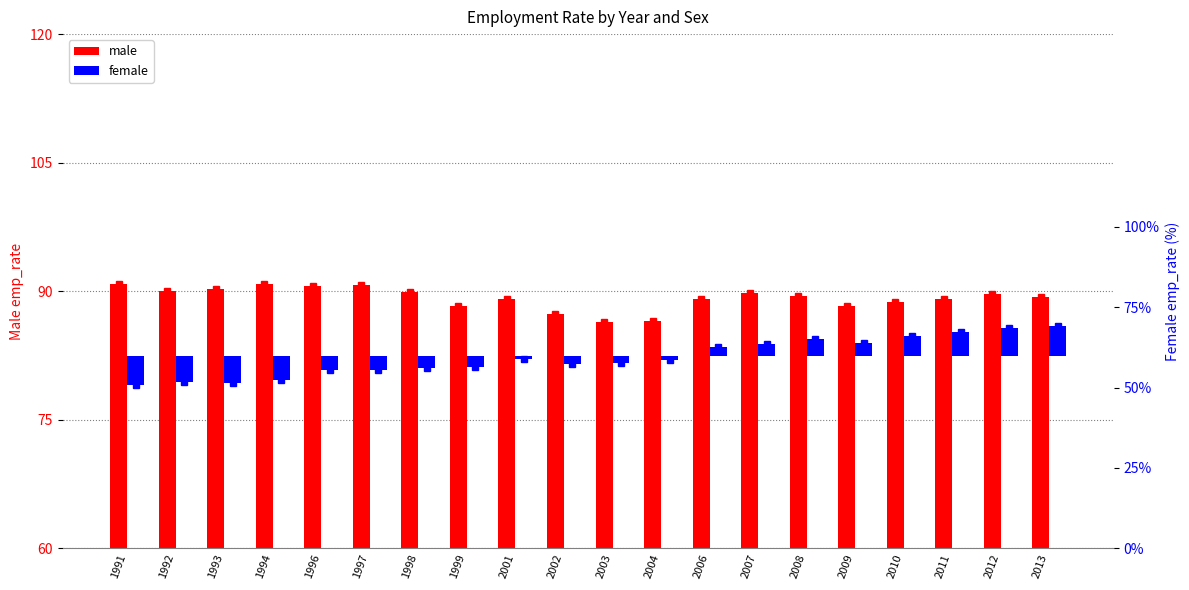

At which label does male reach its peak?

1991